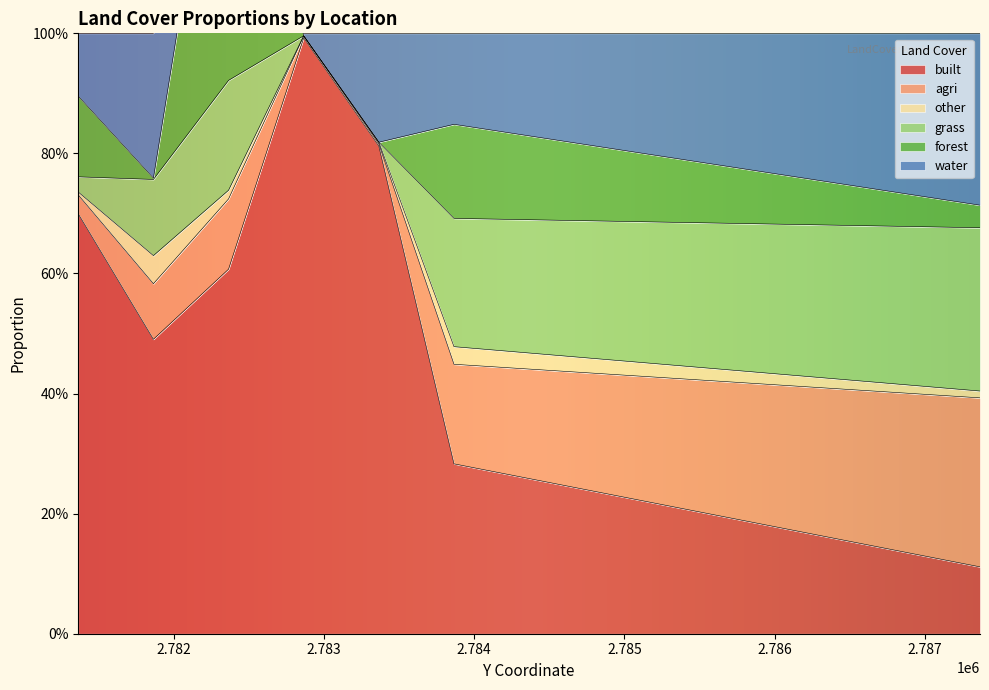

True or false: built has a value of 0.3 at 2783866.126422.

True